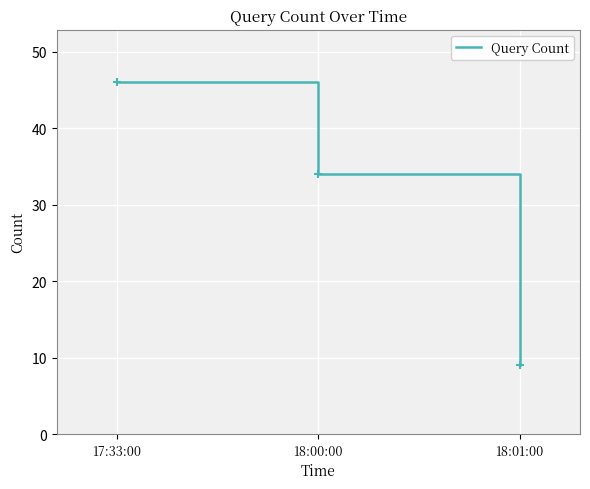

What position from the right is 18:00:00?

2